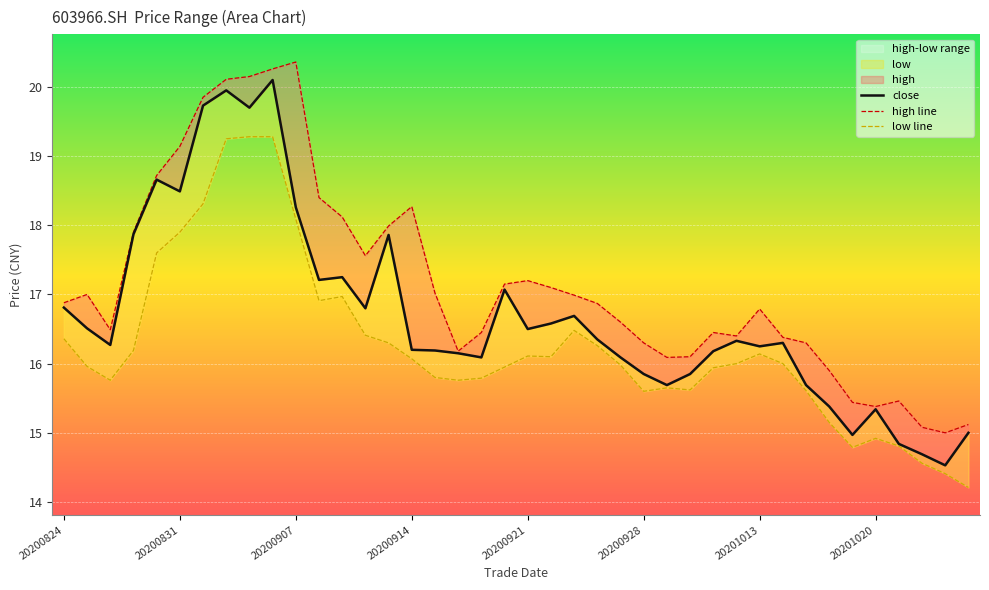

True or false: close and high line cross at least once.

False